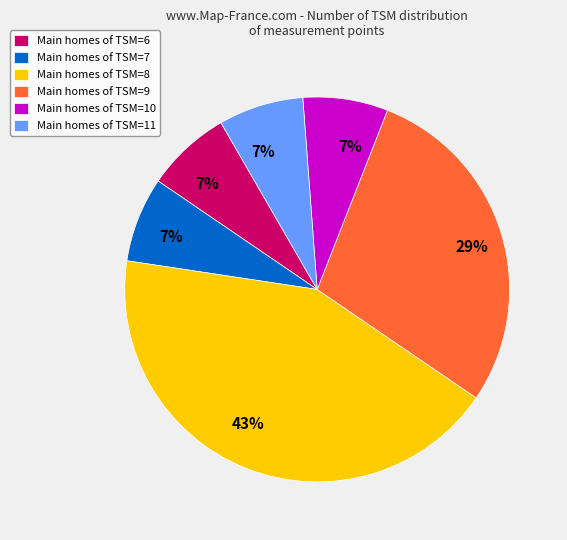

How many segments does this pie chart have?

6